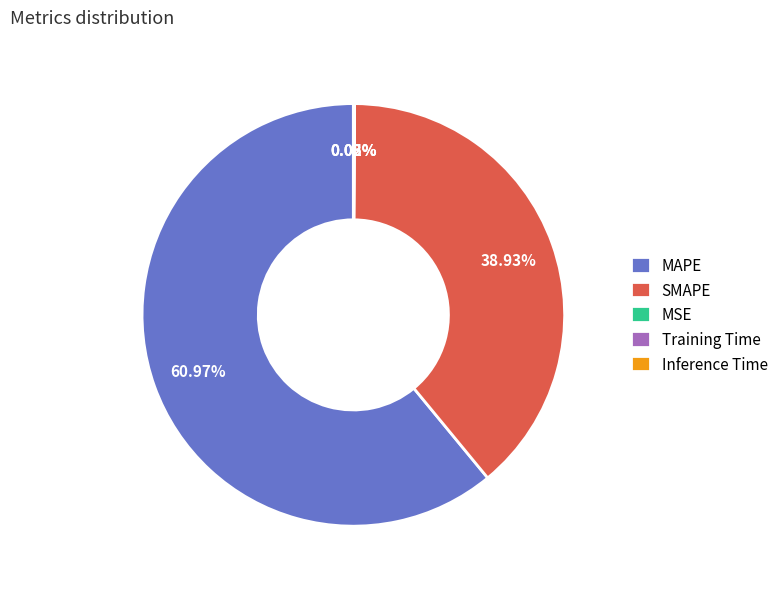

Which category accounts for the majority?

MAPE